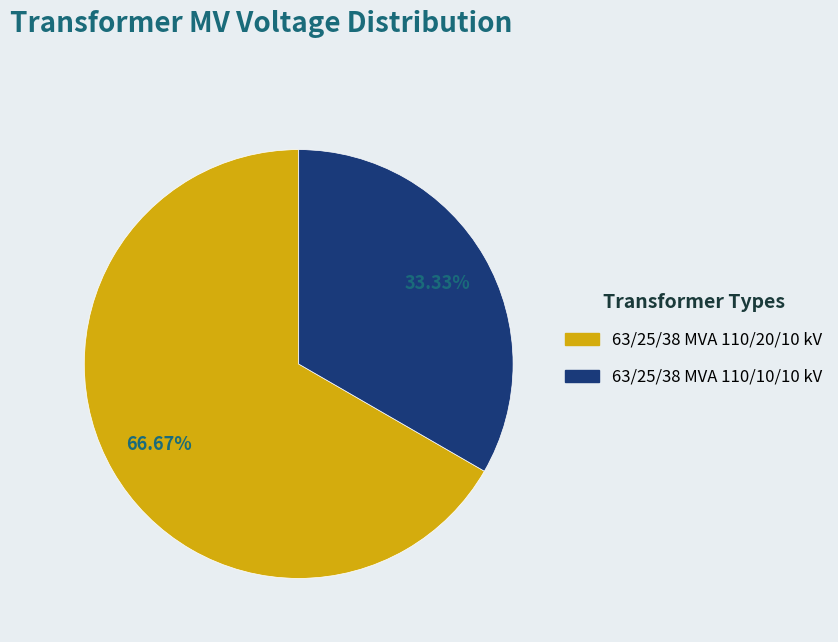

Which slice represents more than half of the pie?

63/25/38 MVA 110/20/10 kV